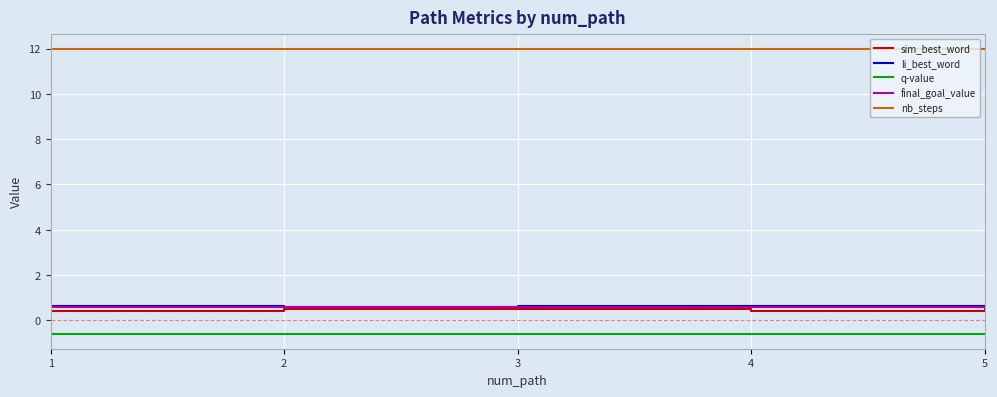

What is the maximum value for nb_steps?

12.0